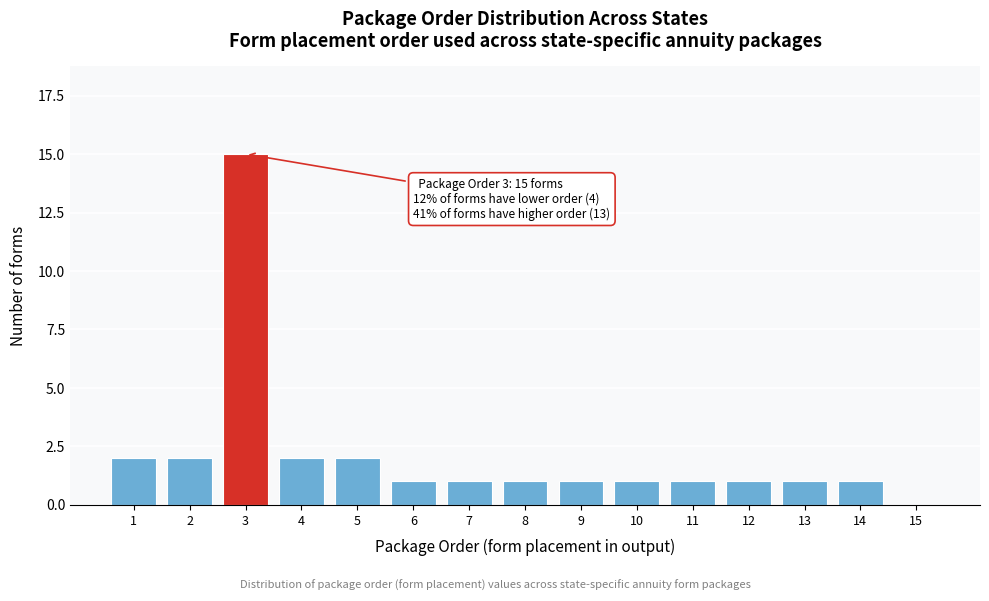

Reading left to right, list all the values displayed in this chart.

1=2	2=2	3=15	4=2	5=2	6=1	7=1	8=1	9=1	10=1	11=1	12=1	13=1	14=1	15=0